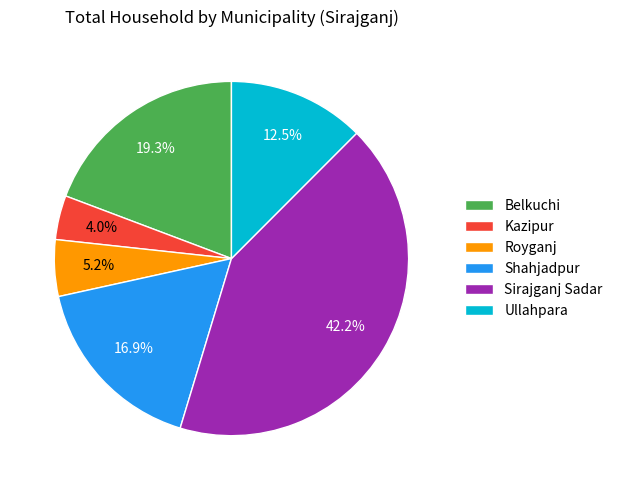

To the nearest percent, what is the average slice percentage?

17%